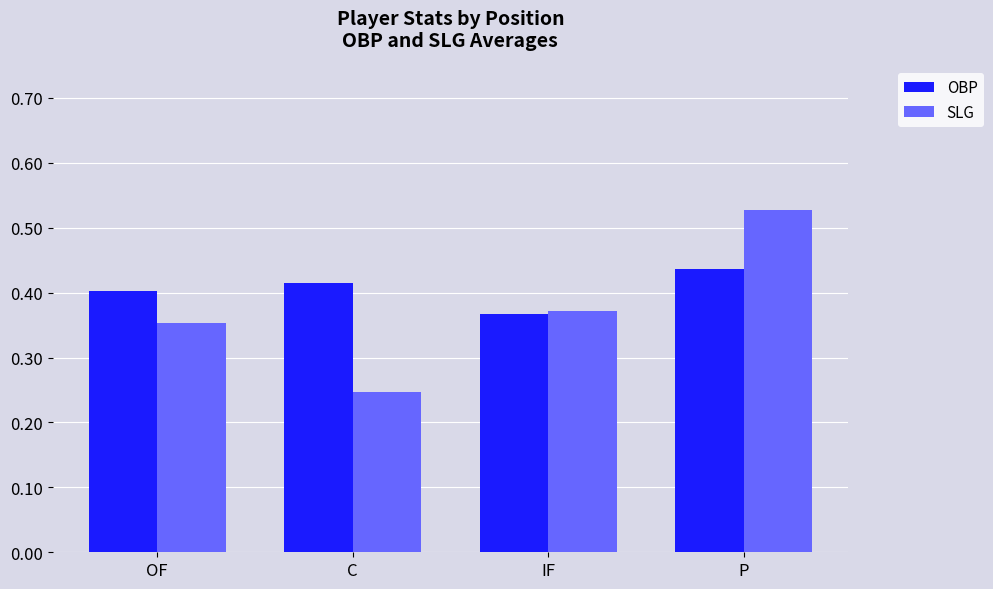

True or false: OBP has a value of 0.2 at OF.

False